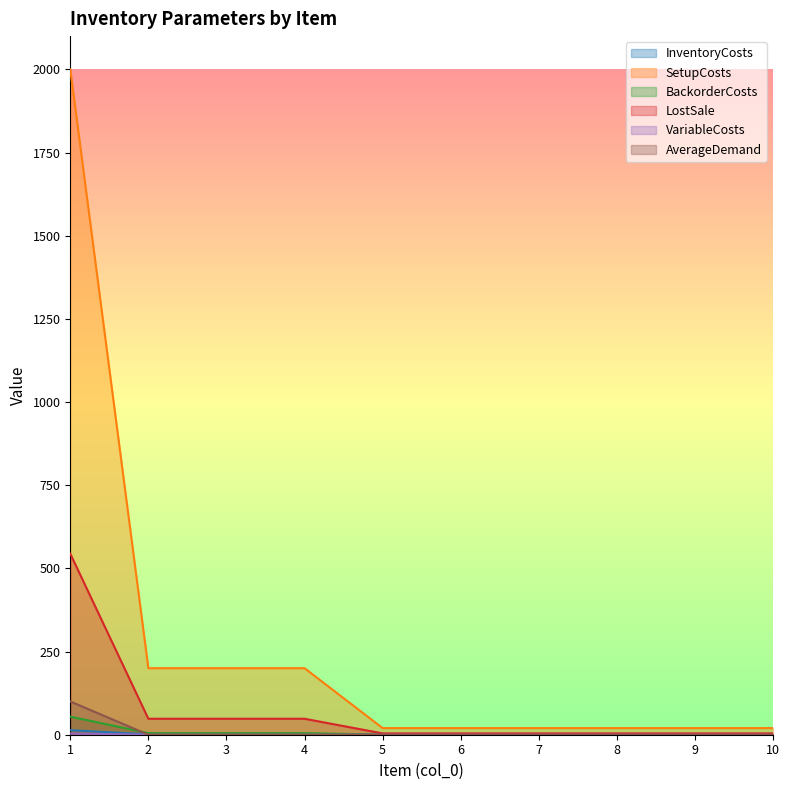

How many lines are shown in the chart?

6